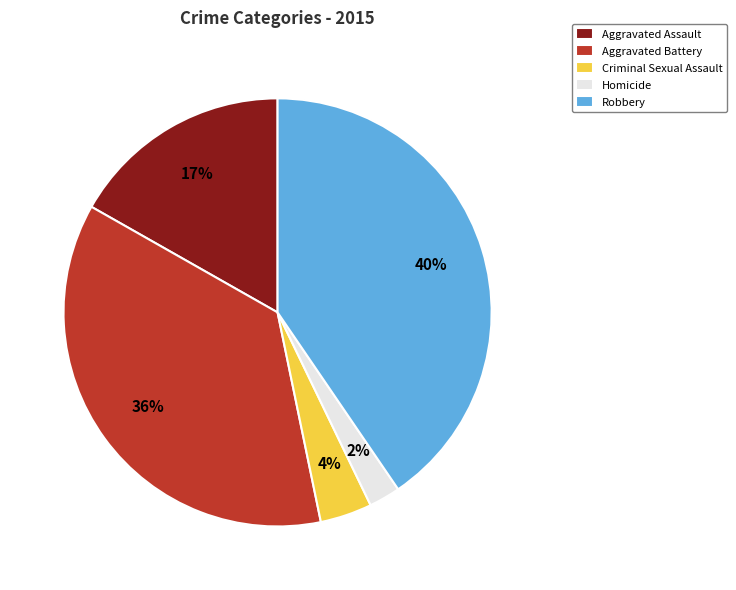

Combined, do Homicide and Aggravated Assault account for over 50%?

No